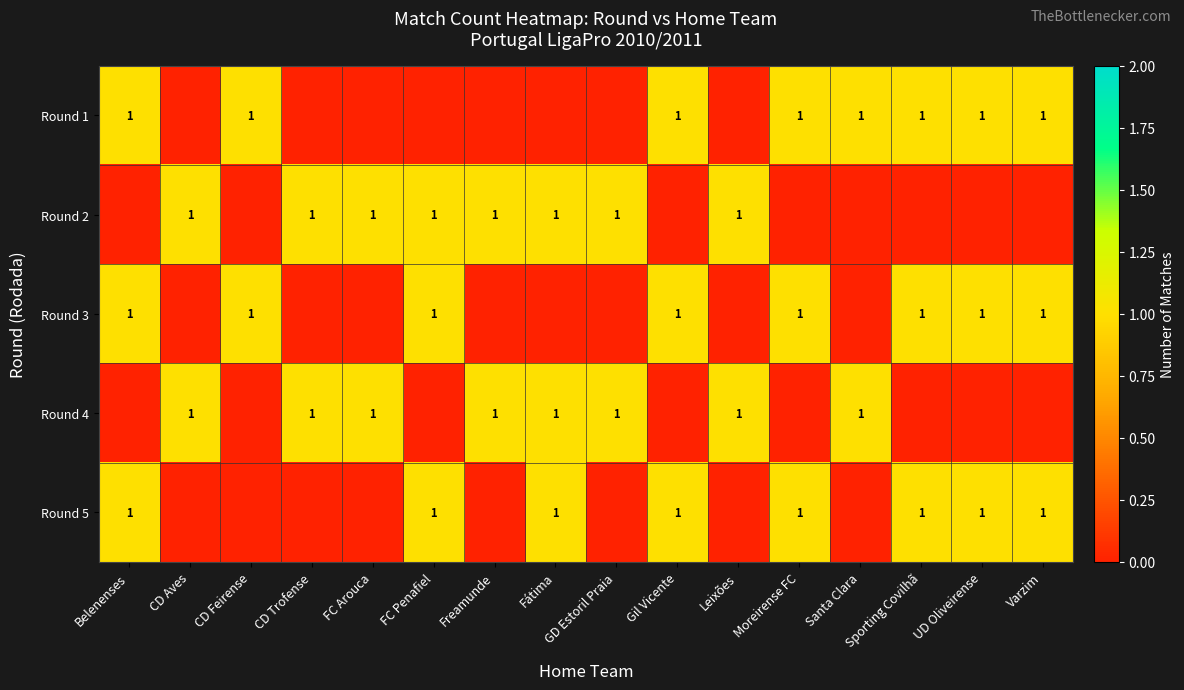

The value of Round 3 at Moreirense FC is 0. True or false?

False